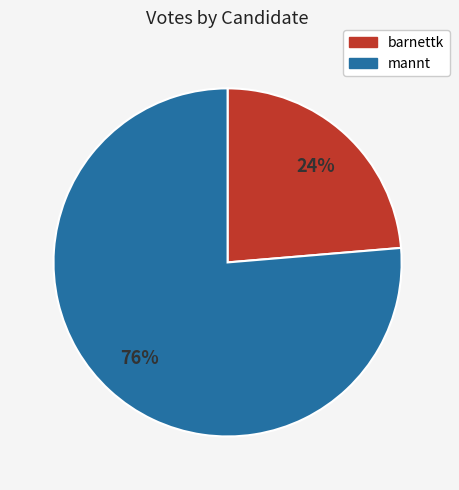

Does barnettk account for over 50% of the chart?

No